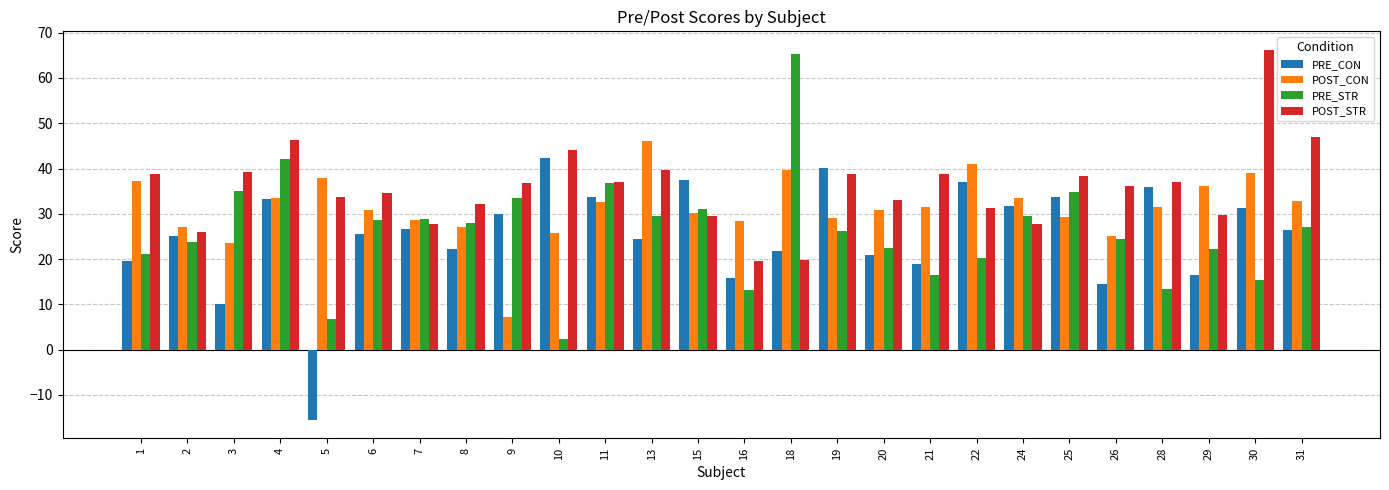

Which category has the lowest value in the PRE_STR series?

10